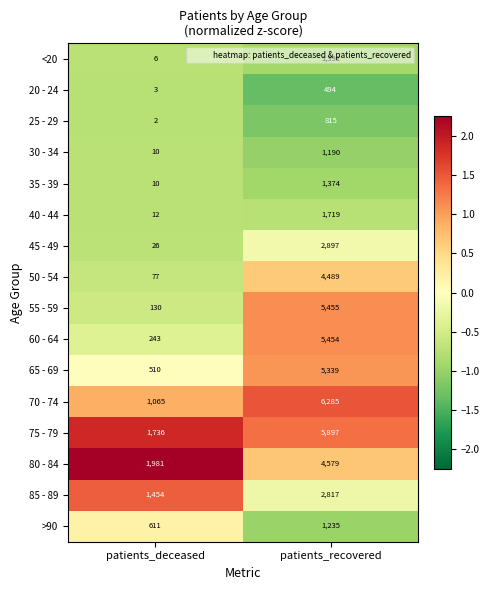

What is the sum of all 80 - 84 values?

6560